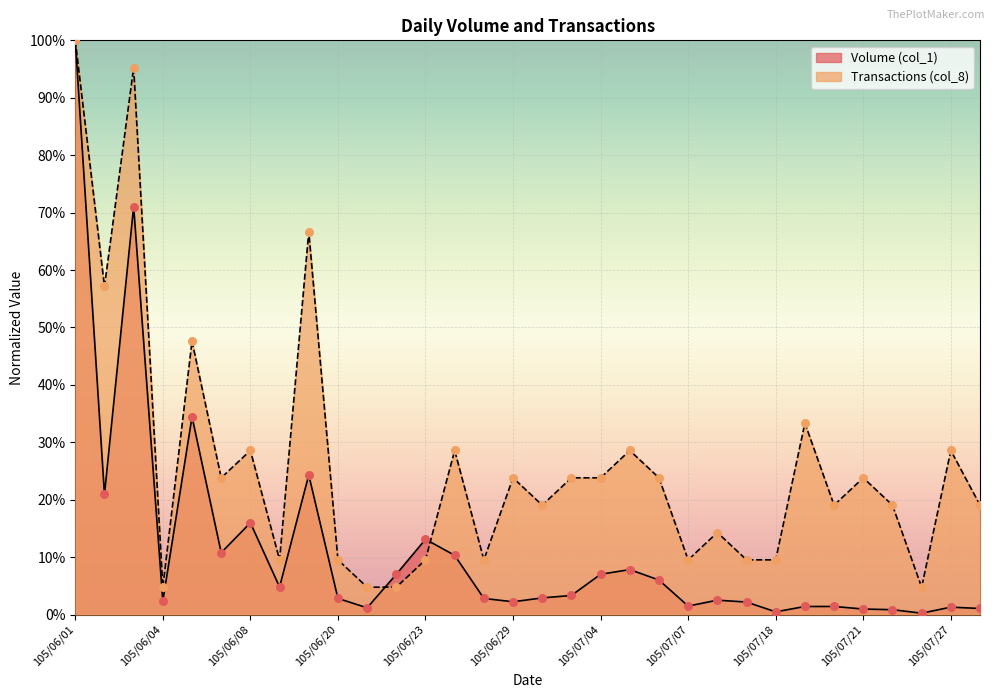

Is the value of Transactions (col_8) at 105/06/29 greater than the value of Volume (col_1) at 105/06/16?

Yes